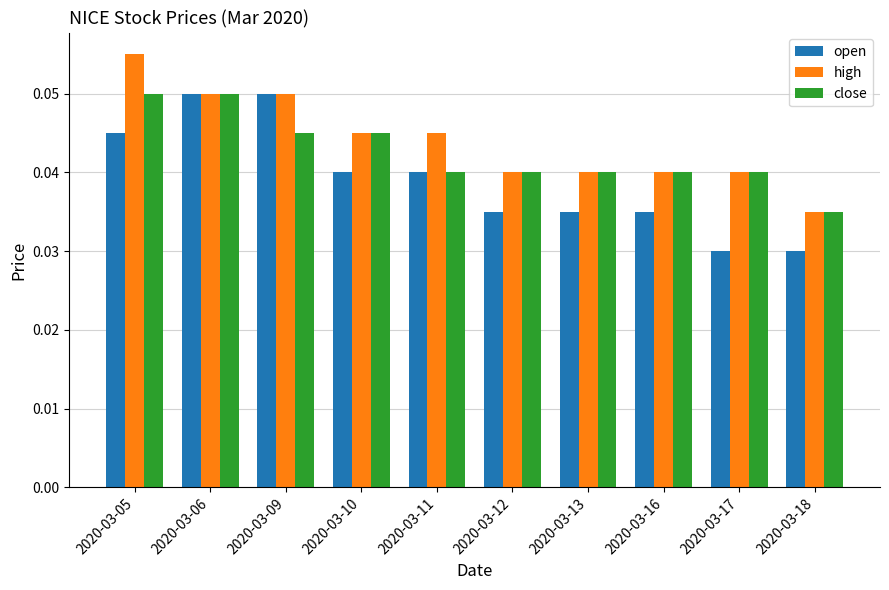

True or false: high has a value of 0.1 at 2020-03-18.

False